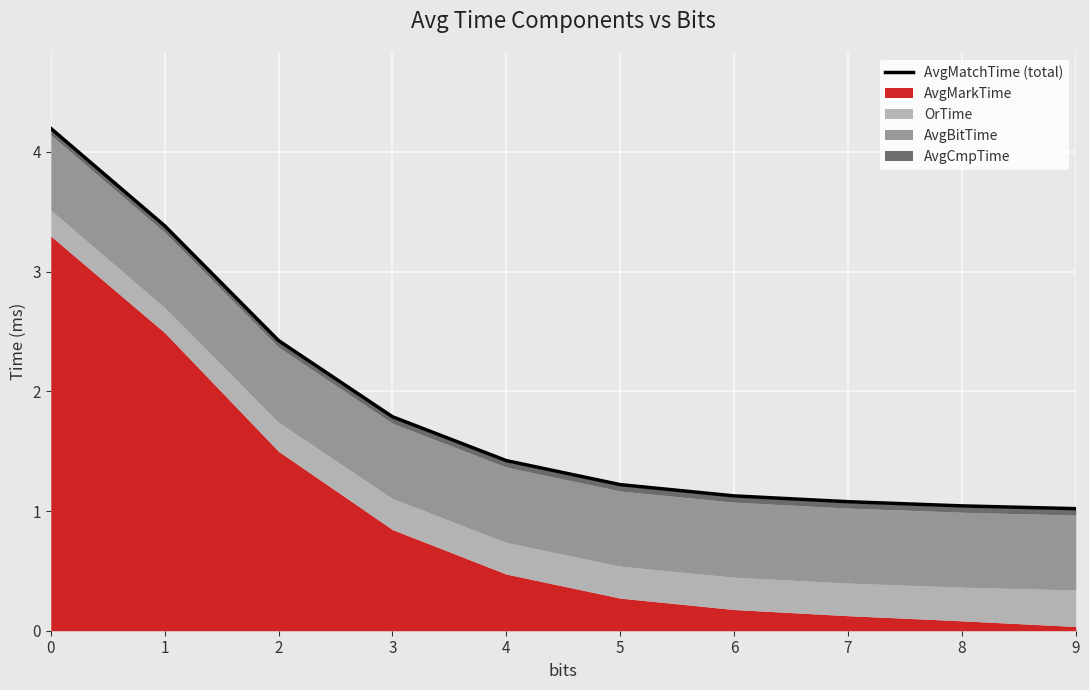

The value at 5 is 1.2. True or false?

True